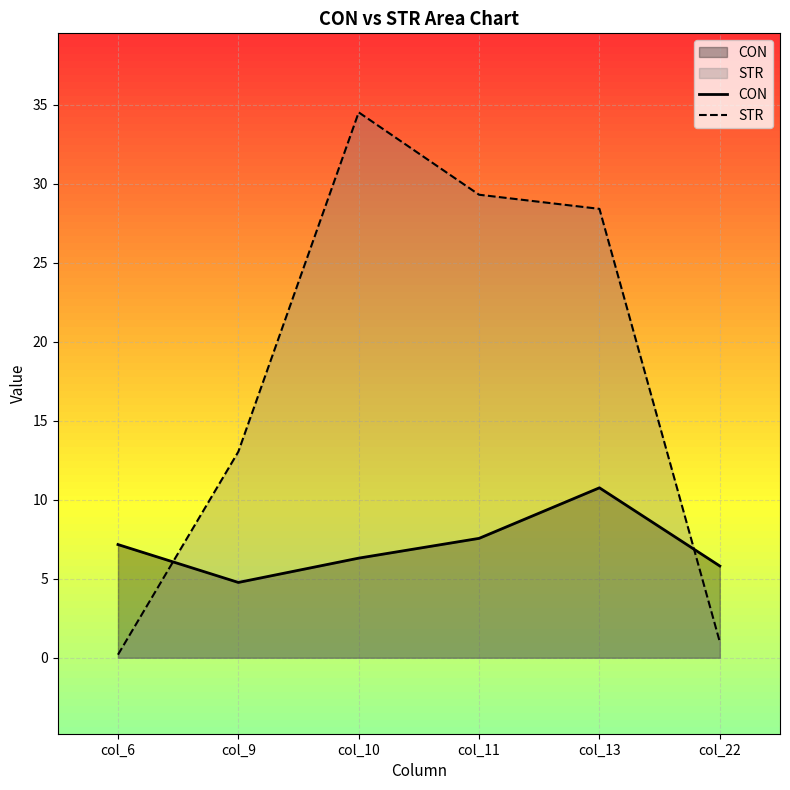

What is the difference between the maximum and minimum values in the CON series?

6.0